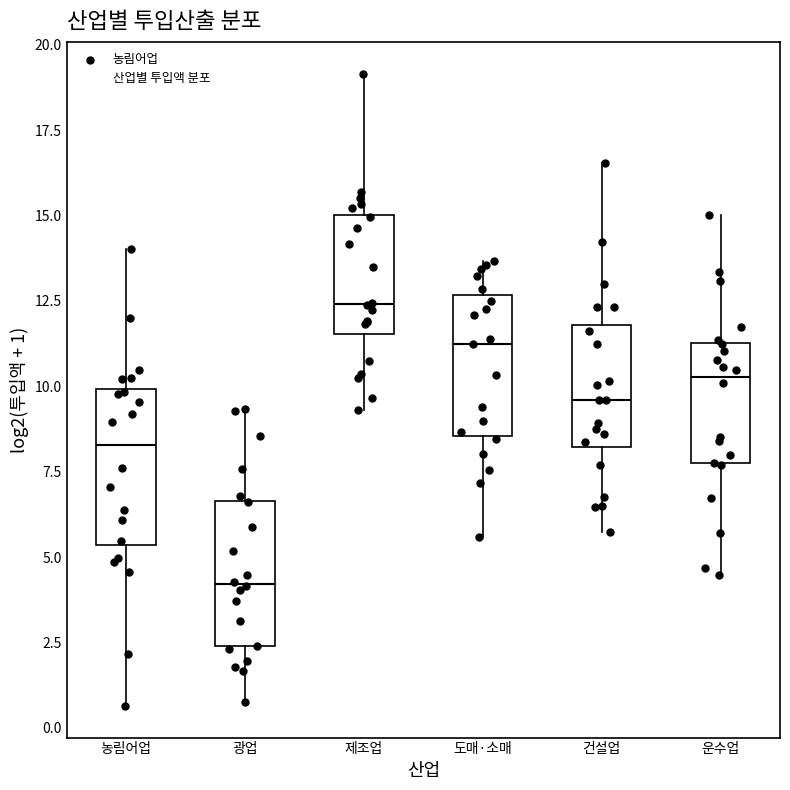

Reading left to right, read every box against the y-axis: the position of its median line, the range the box covers, and the ends of its whiskers. The values are not printed on the chart, so give them approximately, as read against the axis.

농림어업: median 8.5, box 5.5 to 10.0, whiskers 0.5 to 14.0
광업: median 4.0, box 2.5 to 6.5, whiskers 1.0 to 9.5
제조업: median 12.5, box 11.5 to 15.0, whiskers 9.5 to 19.0
도매·소매: median 11.0, box 8.5 to 12.5, whiskers 5.5 to 13.5
건설업: median 9.5, box 8.0 to 12.0, whiskers 5.5 to 16.5
운수업: median 10.5, box 7.5 to 11.5, whiskers 4.5 to 15.0